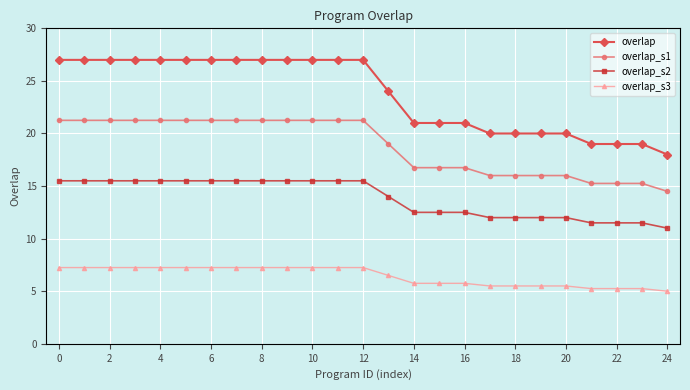

Rank the series by their maximum value, from highest to lowest.

overlap, overlap_s1, overlap_s2, overlap_s3